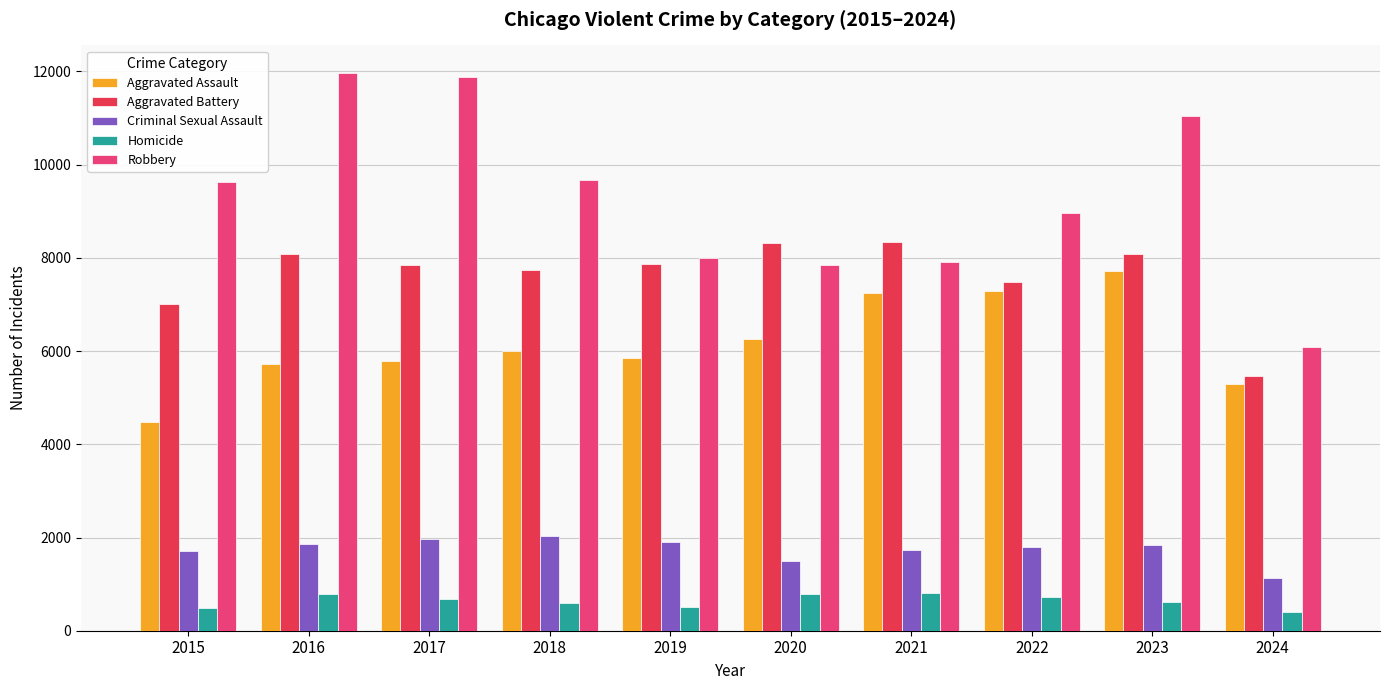

Which series has the largest total across all categories?

Robbery